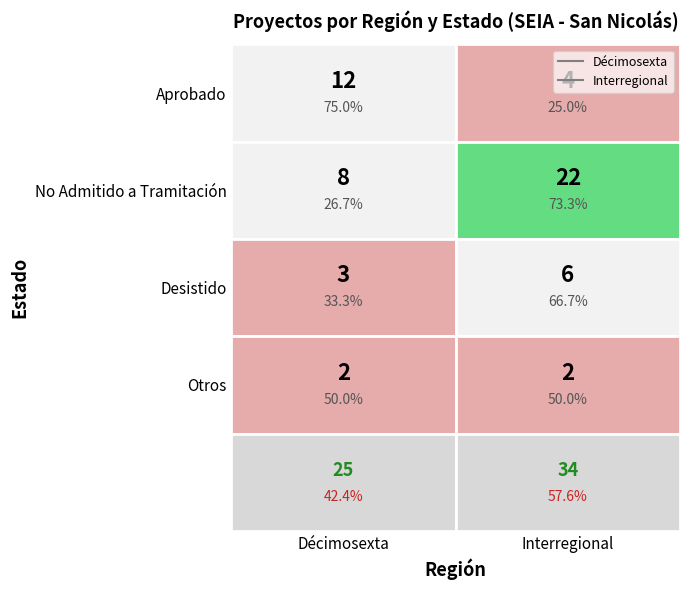

The value of Interregional at 2 is 6. True or false?

True